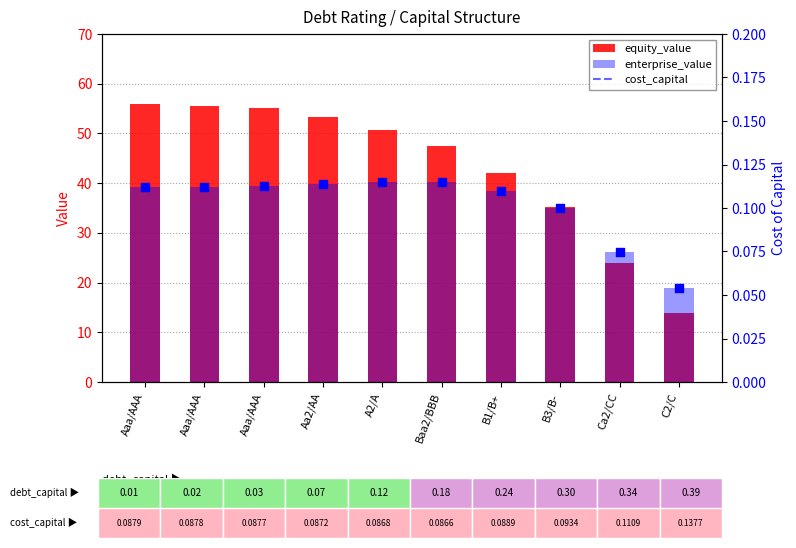

At how many categories does at least one series exceed 45?

6